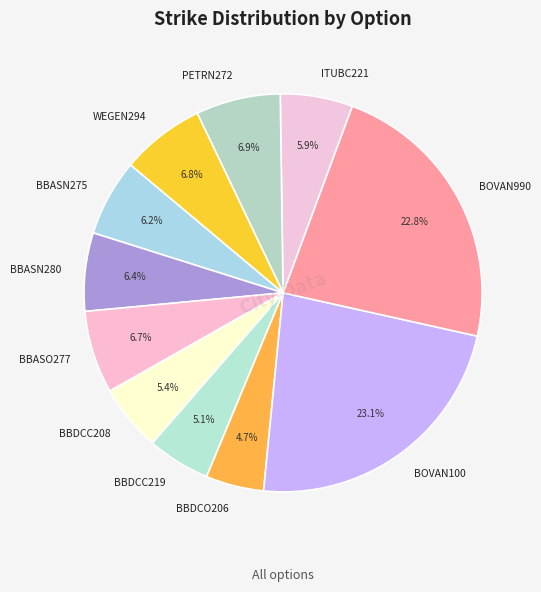

Approximately how many times larger is the value at BBASO277 compared to BBDCC208?

1.2